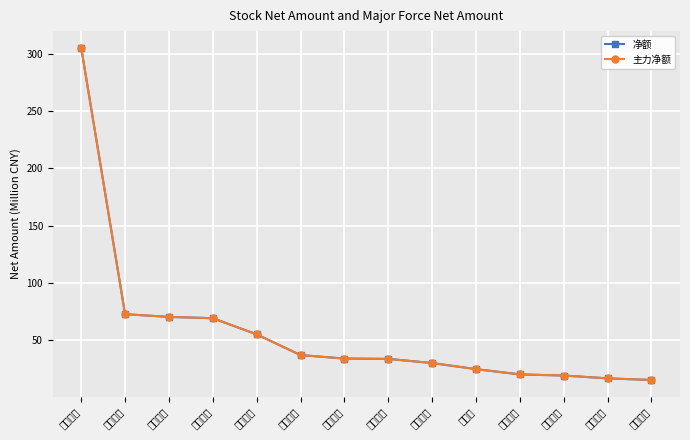

At 用友网络, list the series in order from largest to smallest.

净额, 主力净额